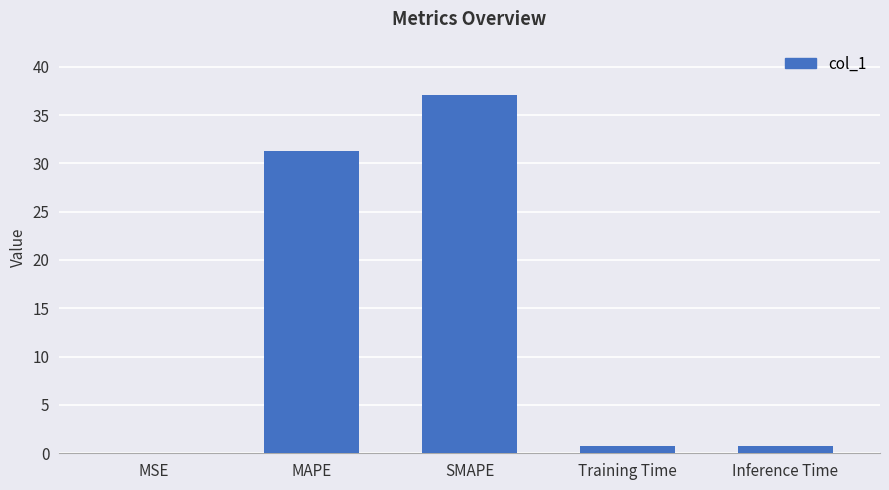

Where is the data nearest to the value 18?

MAPE